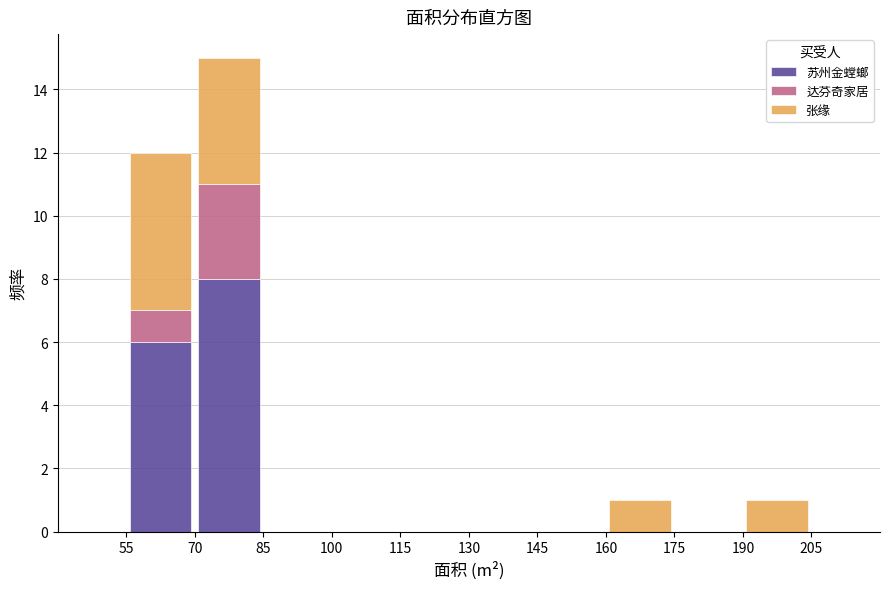

What is the total height of the stacked bar covering 190 to 205 on the x-axis? The values are not printed on the chart, so give them approximately, as read against the axis.

1